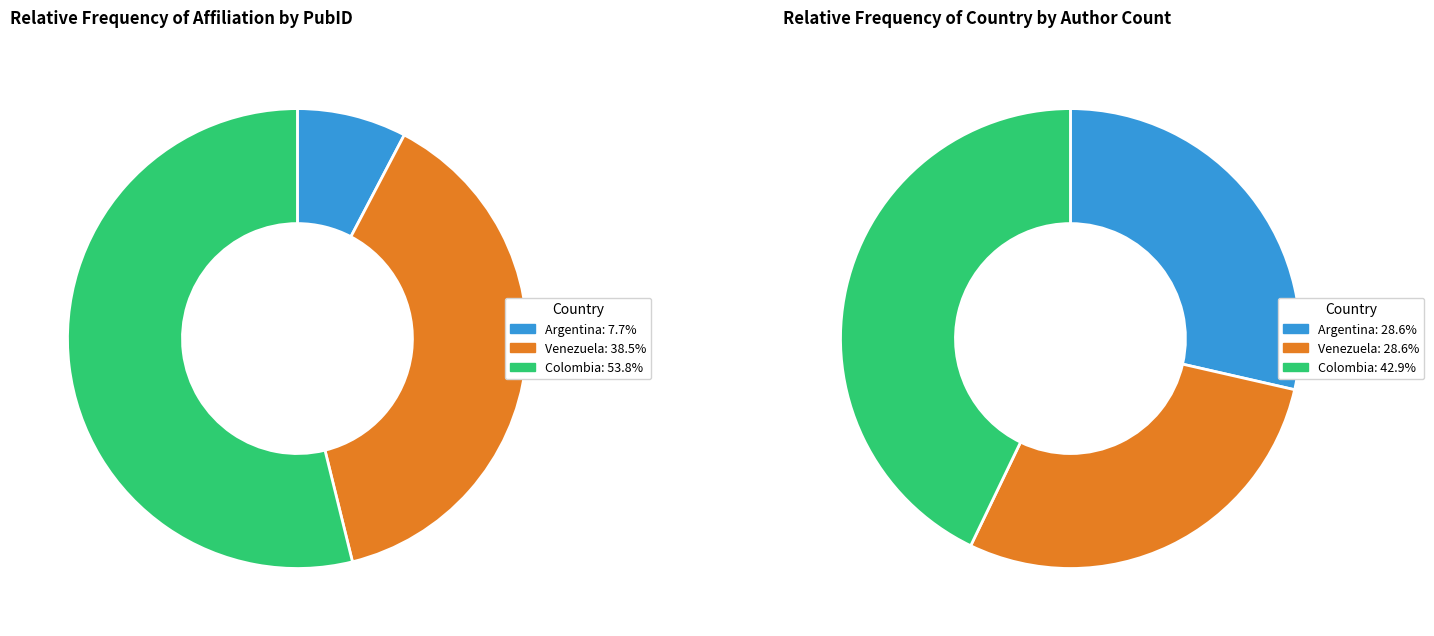

True or false: Argentina accounts for 8% of the total.

True